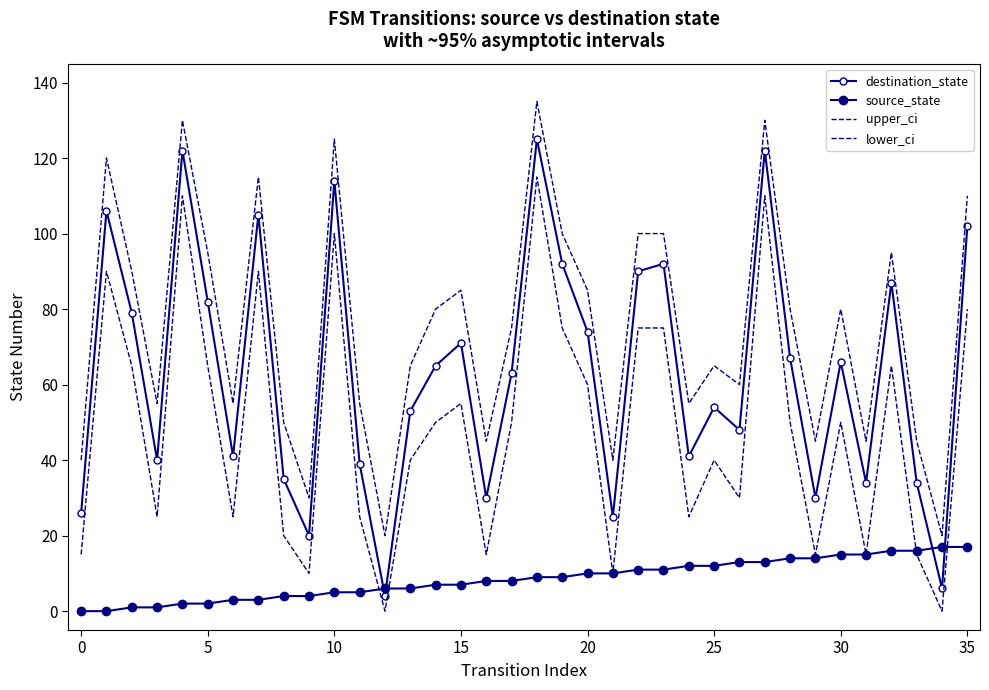

Reading left to right, extract all data points from this chart.

destination_state: 26	106	79	40	122	82	41	105	35	20	114	39	4	53	65	71	30	63	125	92	74	25	90	92	41	54	48	122	67	30	66	34	87	34	6	102
source_state: 0	0	1	1	2	2	3	3	4	4	5	5	6	6	7	7	8	8	9	9	10	10	11	11	12	12	13	13	14	14	15	15	16	16	17	17
upper_ci: 40	120	90	55	130	95	55	115	50	30	125	55	20	65	80	85	45	75	135	100	85	40	100	100	55	65	60	130	80	45	80	45	95	45	20	110
lower_ci: 15	90	65	25	110	65	25	90	20	10	100	25	0	40	50	55	15	50	115	75	60	10	75	75	25	40	30	110	50	15	50	15	65	15	0	80